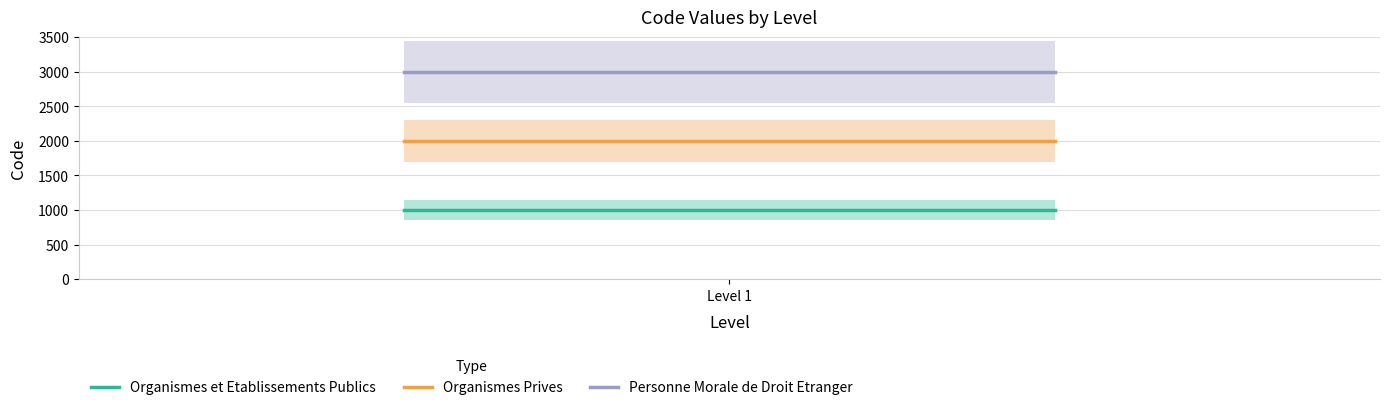

What is the highest value of the Personne Morale de Droit Etranger series?

3000